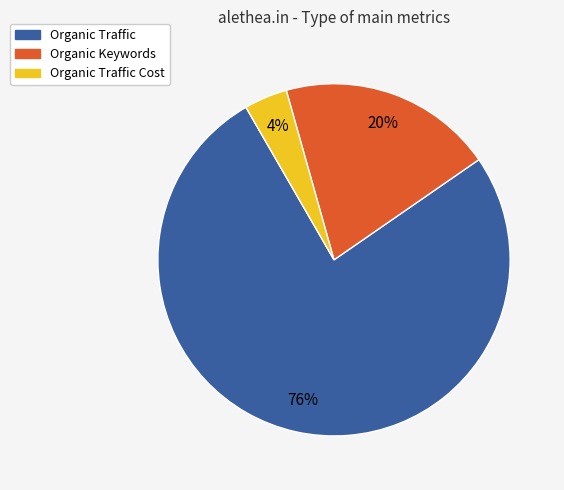

To the nearest percent, what is the average slice percentage?

33%